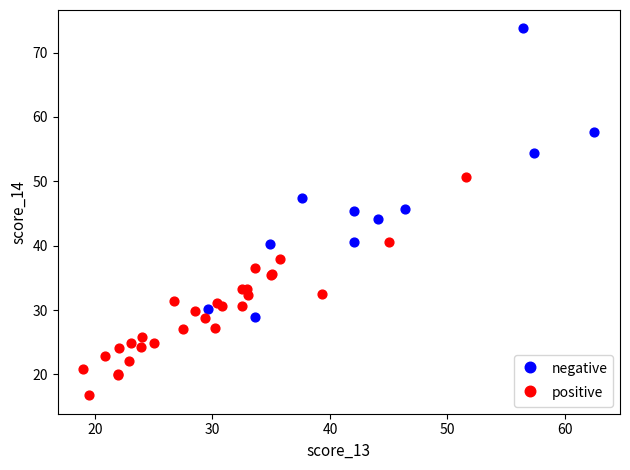

Which series has the largest Y range (max minus min)?

negative